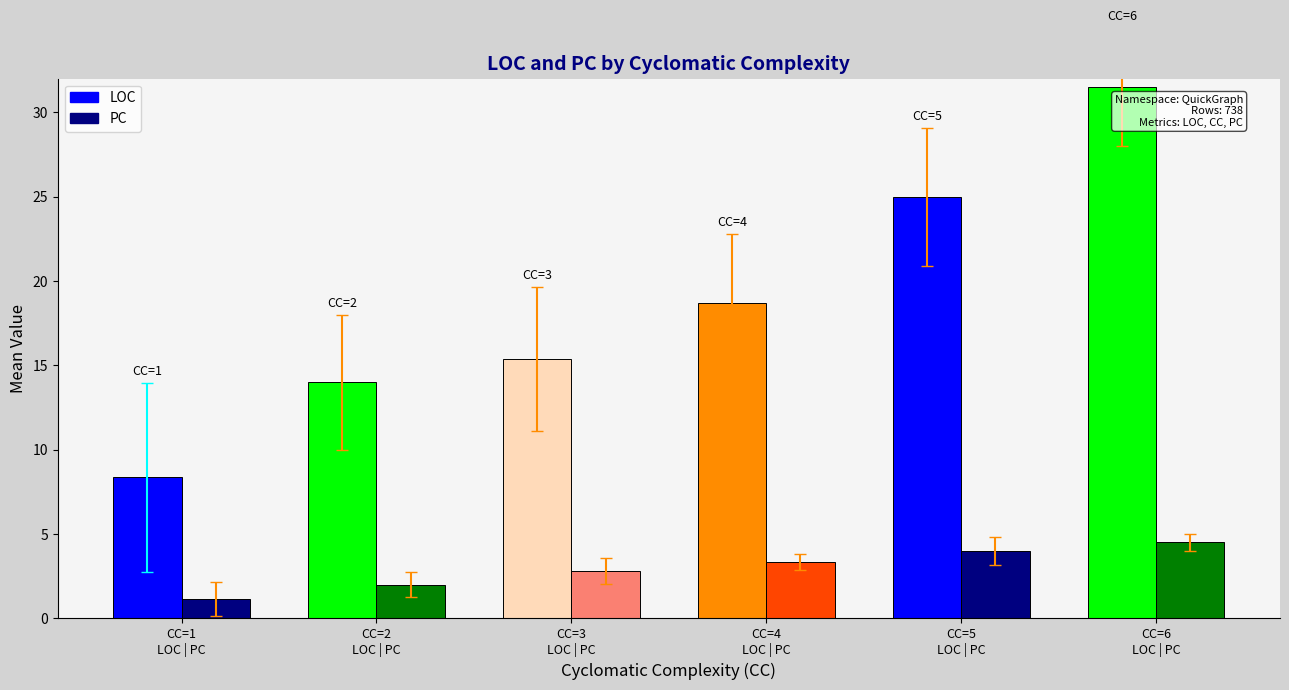

Which series has the largest total across all categories?

LOC